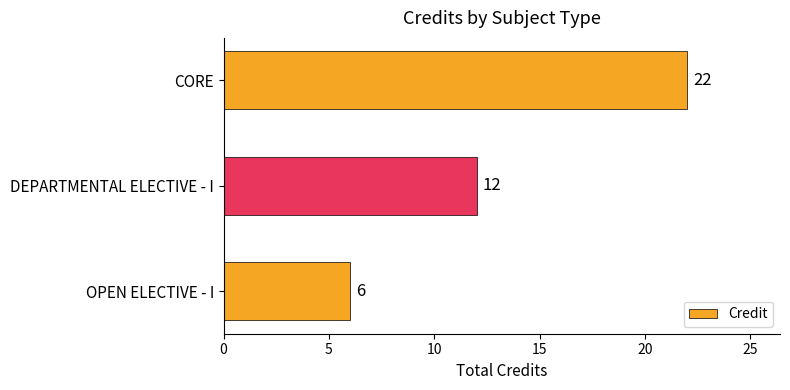

How many series are shown in this chart?

1